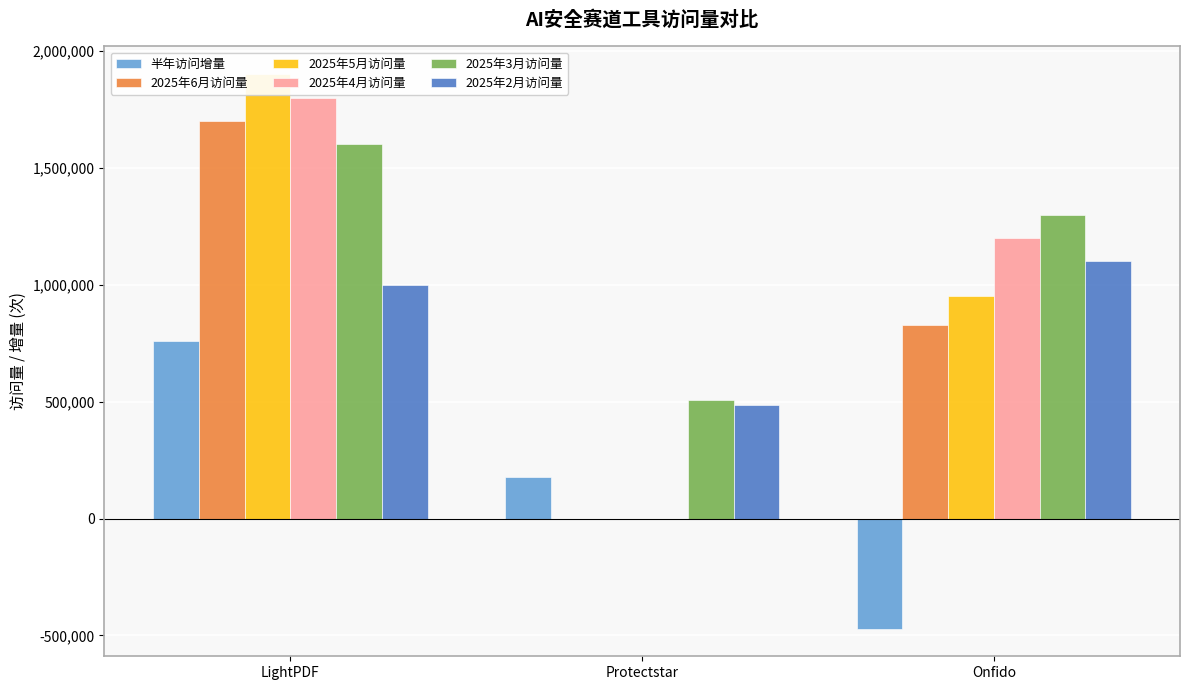

Is the value of 2025年2月访问量 at Protectstar greater than the value of 2025年6月访问量 at Onfido?

No